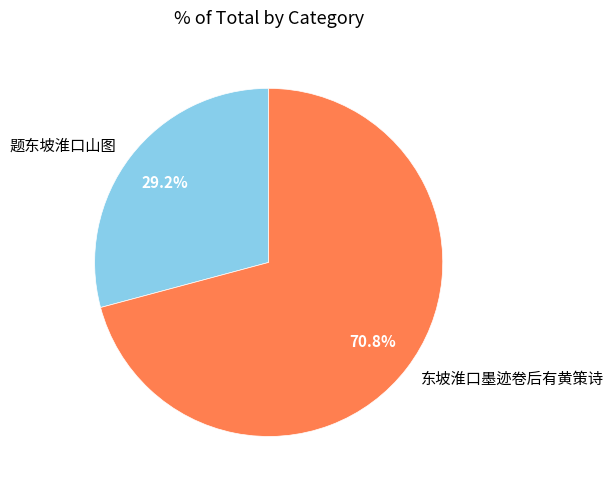

Does 题东坡淮口山图 account for over 50% of the chart?

No